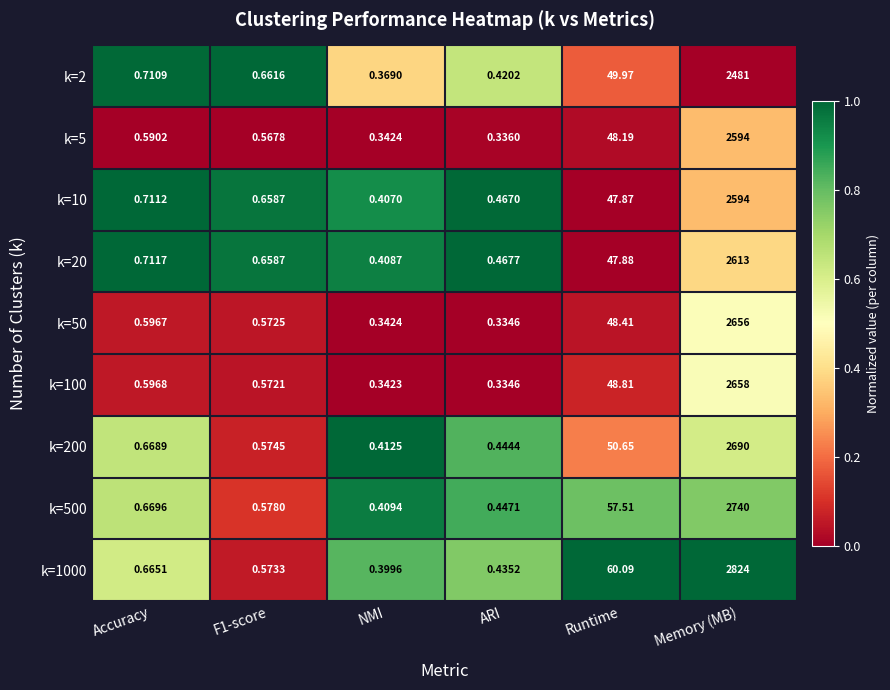

Which category has the lowest value in the k=1000 series?

NMI